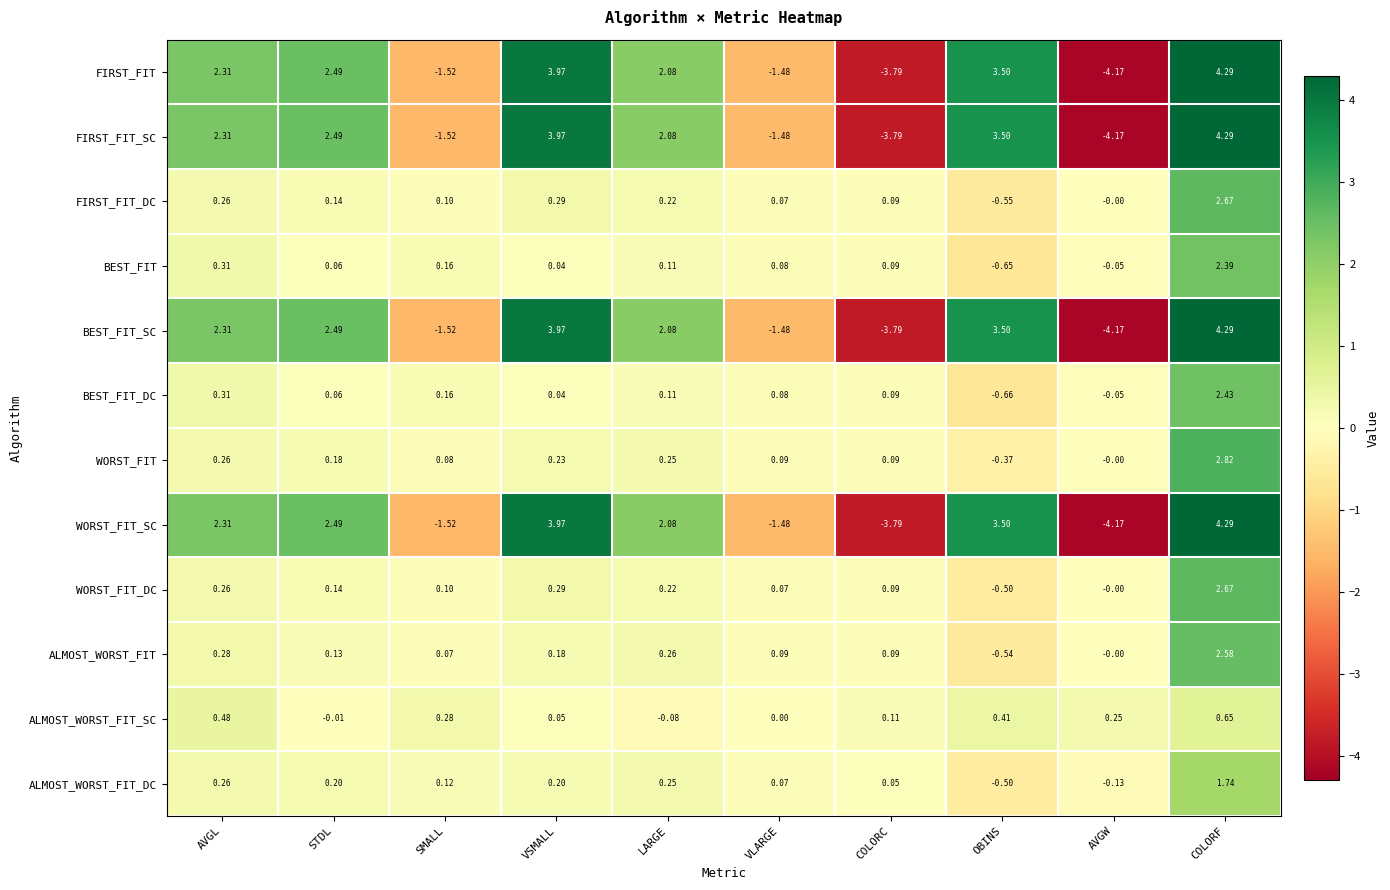

Where is ALMOST_WORST_FIT nearest to the value 1?

AVGL